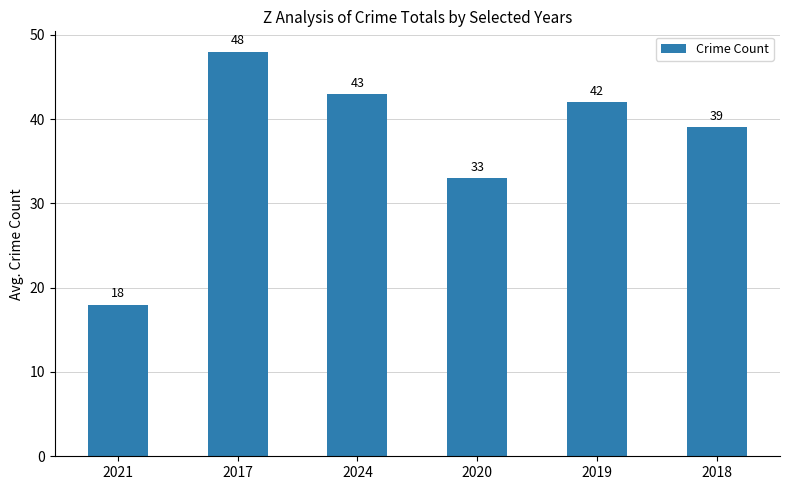

What is the average value?

37